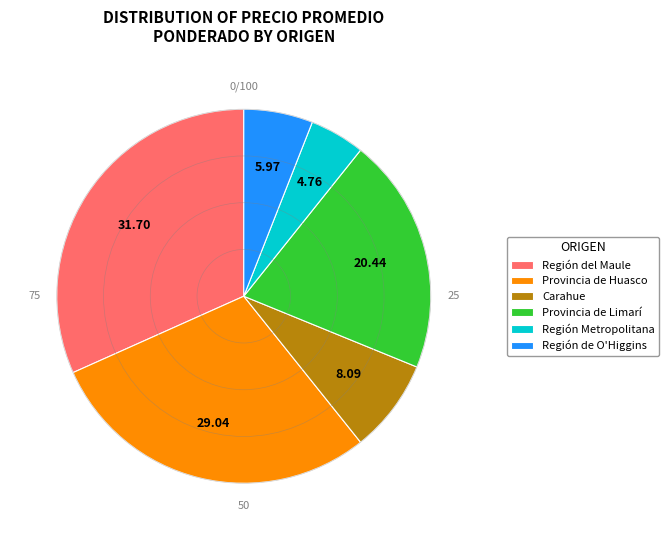

Approximately how many times larger is the value at Región Metropolitana compared to Carahue?

0.6